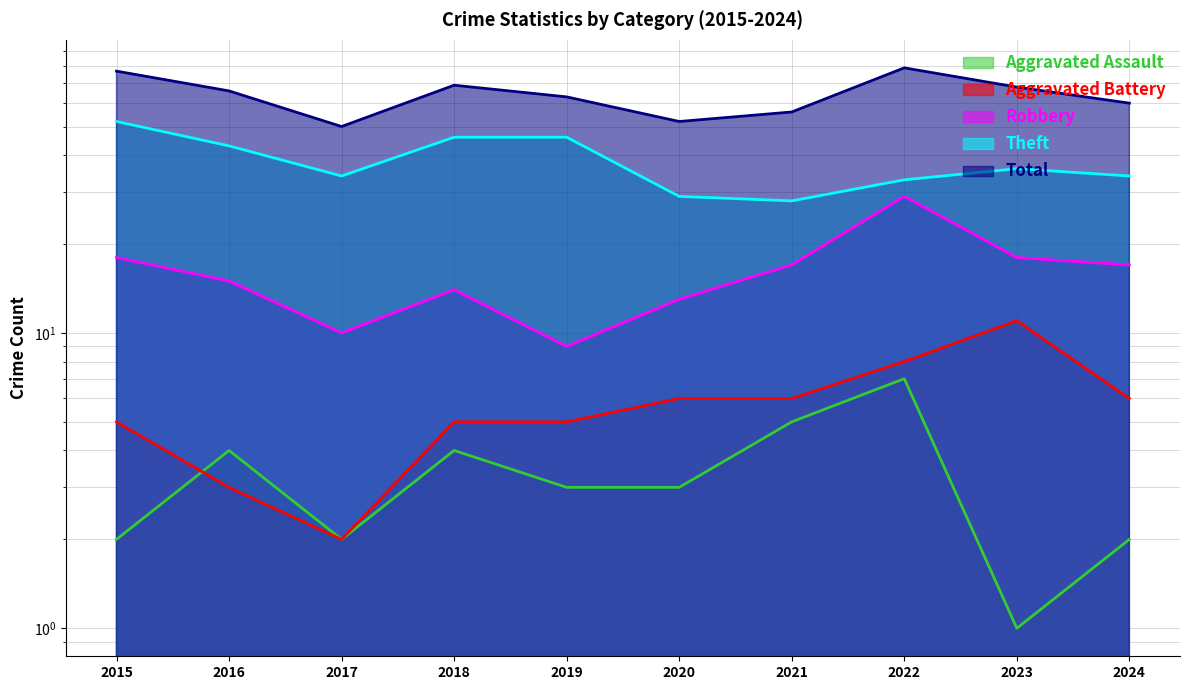

True or false: Total and Aggravated Battery intersect in this chart.

False